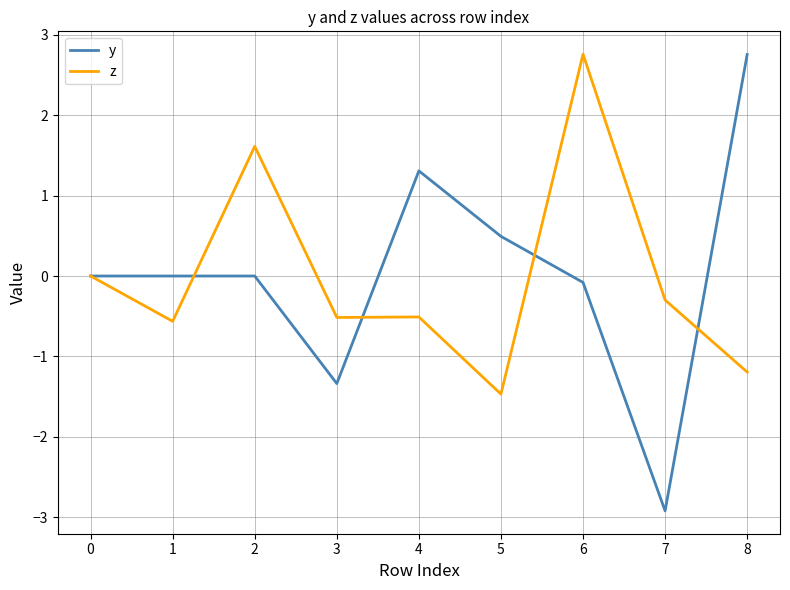

The value of y at 7 is -2.9. True or false?

True